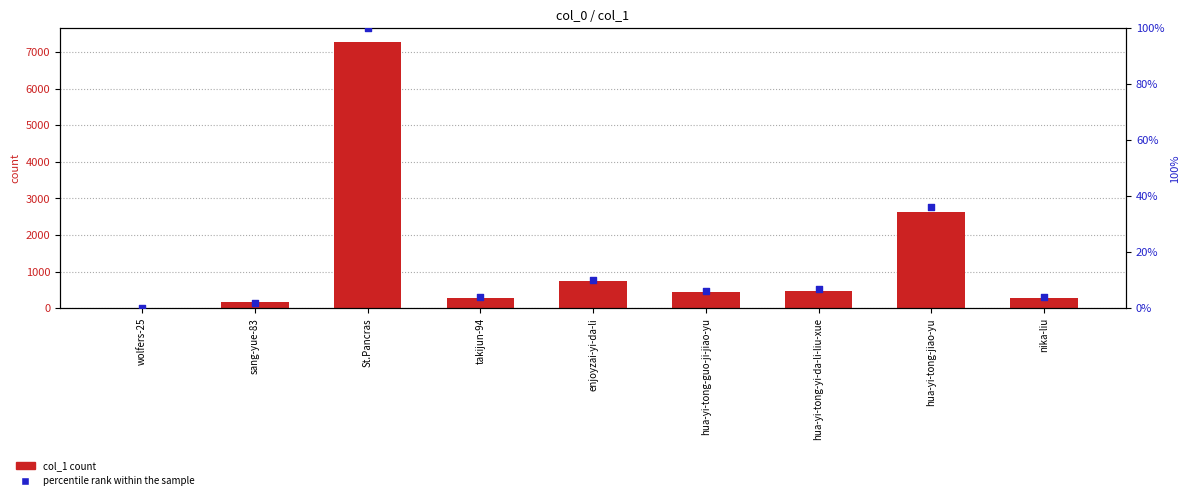

Which series has the largest Y range (max minus min)?

col_1